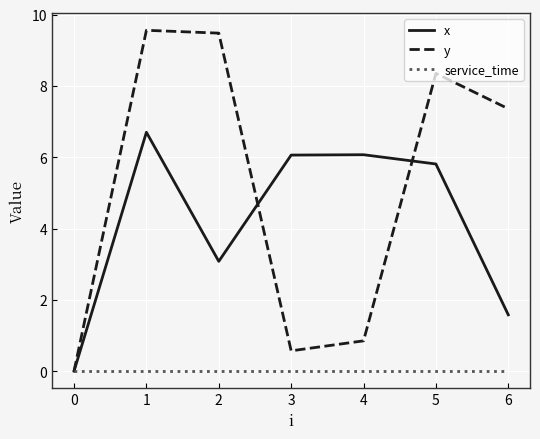

Is this an area chart (filled region under the line)?

No